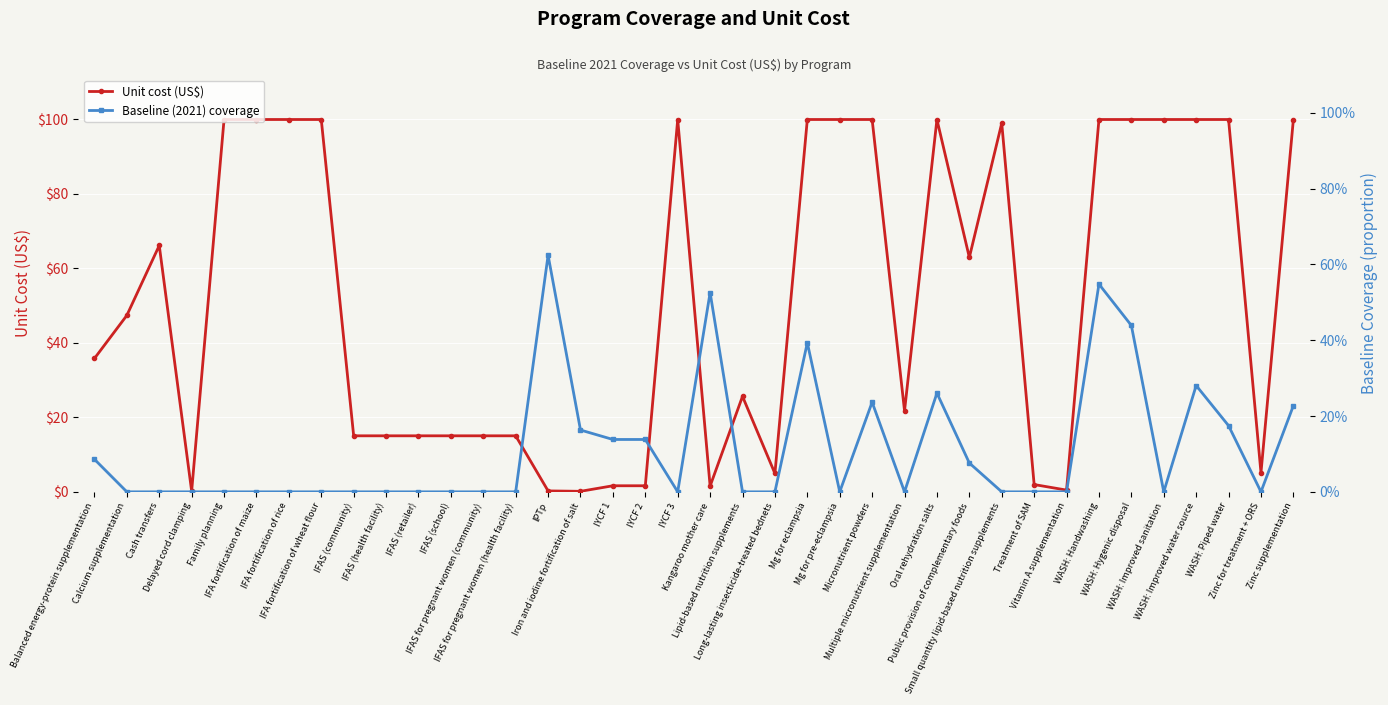

Does the chart display data point markers on the line(s)?

Yes